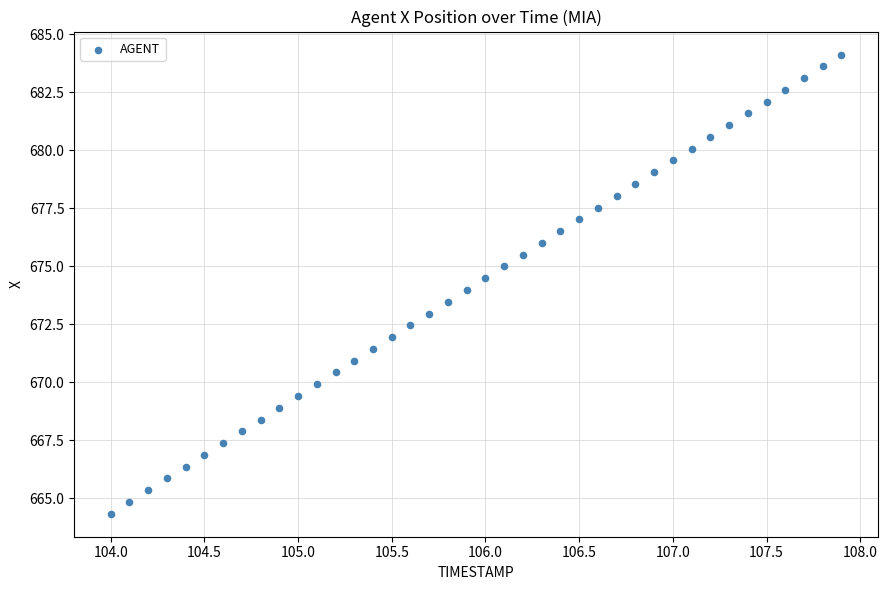

What is the range of X values (max minus min)?

3.9